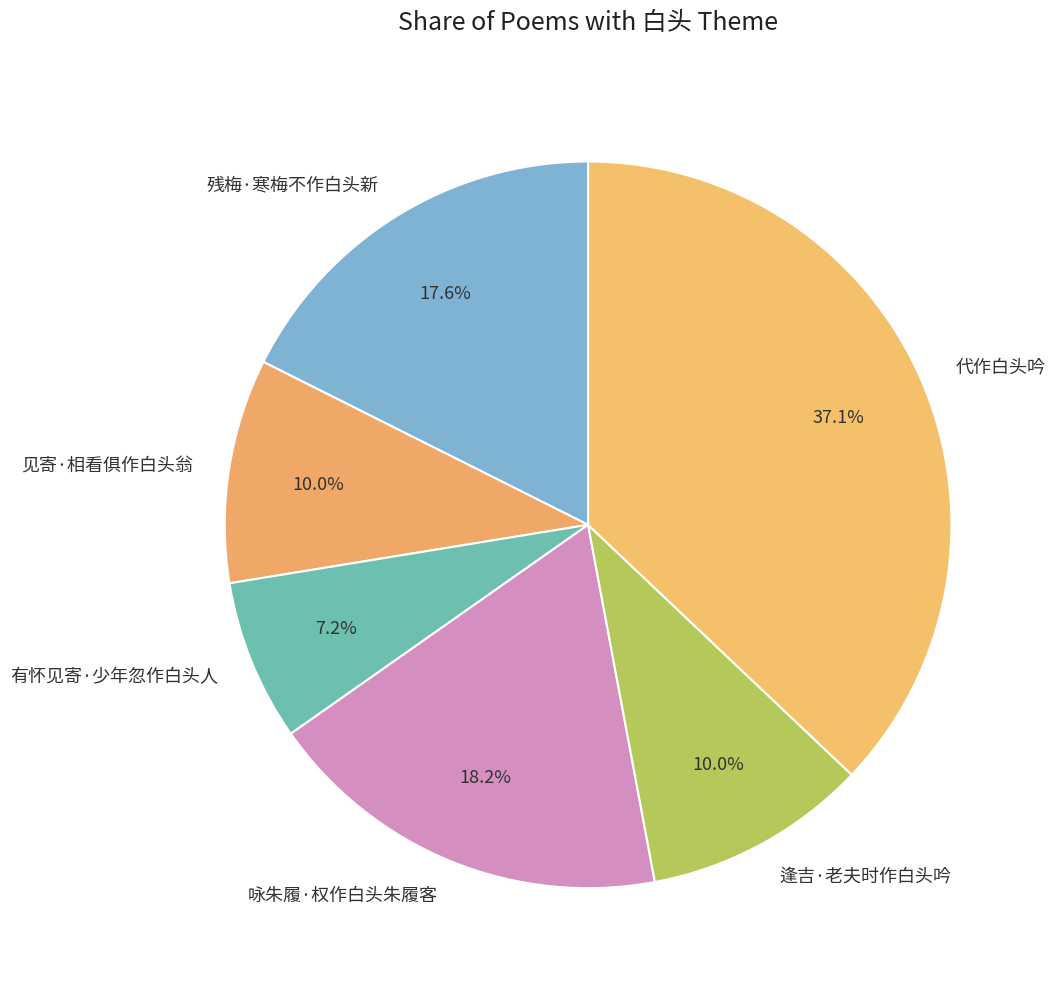

Does 见寄·相看俱作白头翁 account for over 50% of the chart?

No